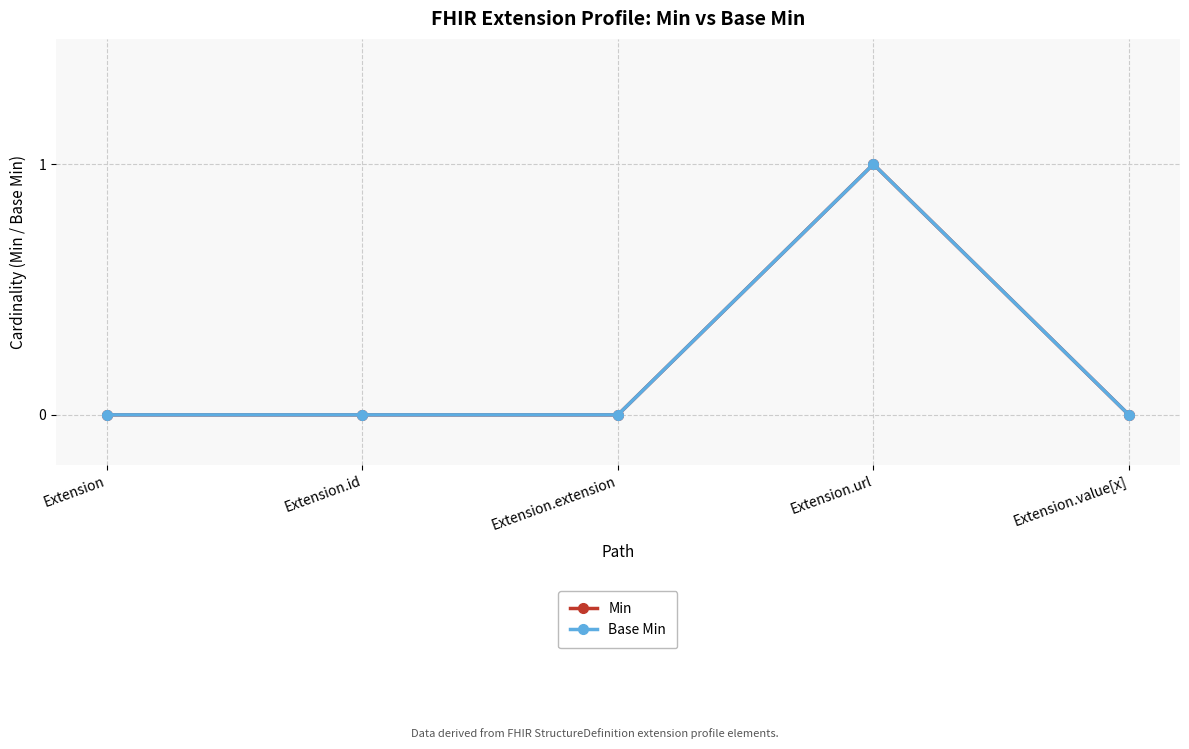

Reading left to right, what are all the values shown in this chart?

Min: 0	0	0	1	0
Base Min: 0	0	0	1	0